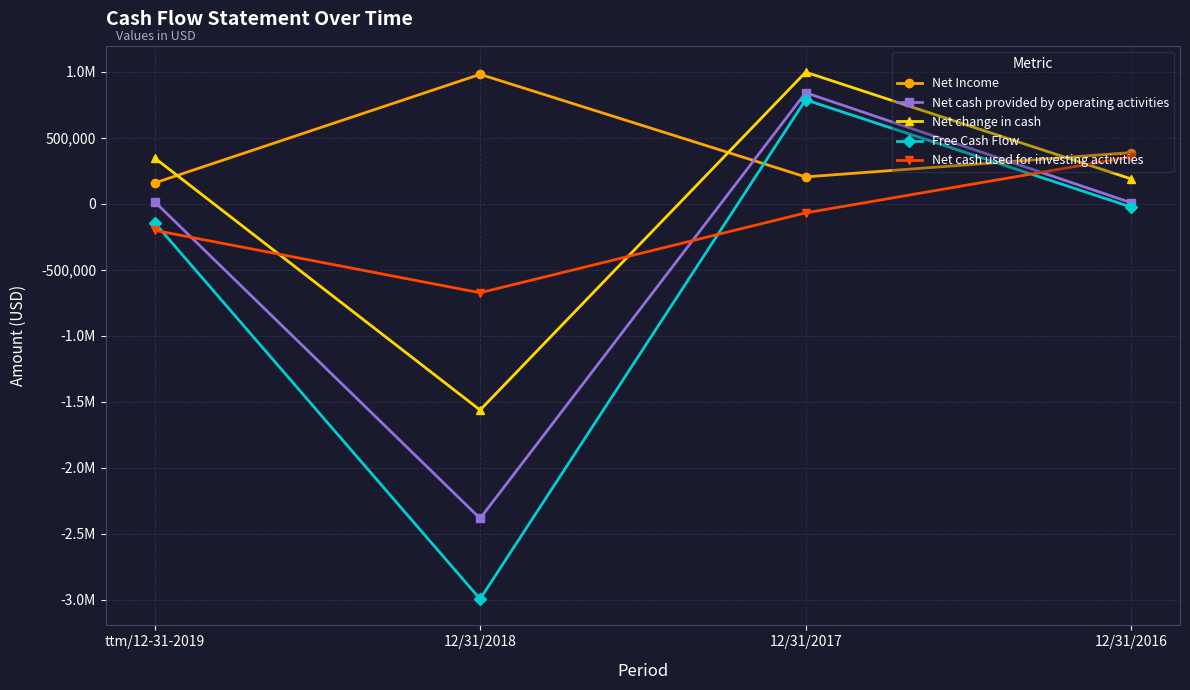

What is the difference between the maximum and minimum values in the Net cash provided by operating activities series?

3224521